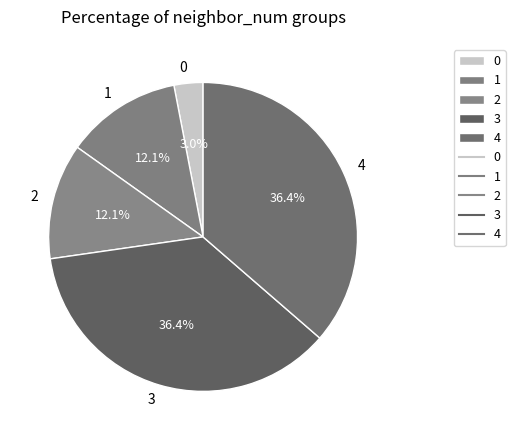

Is 4 the majority of the pie?

No